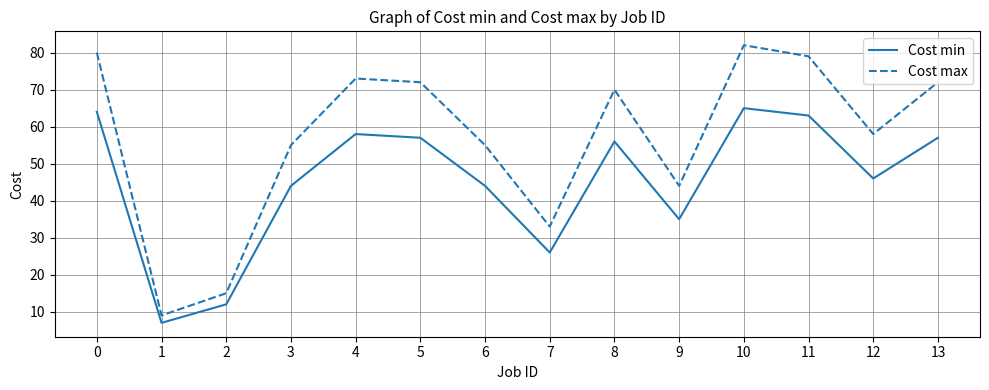

What is the sum of the Cost max values at 8 and 11?

149